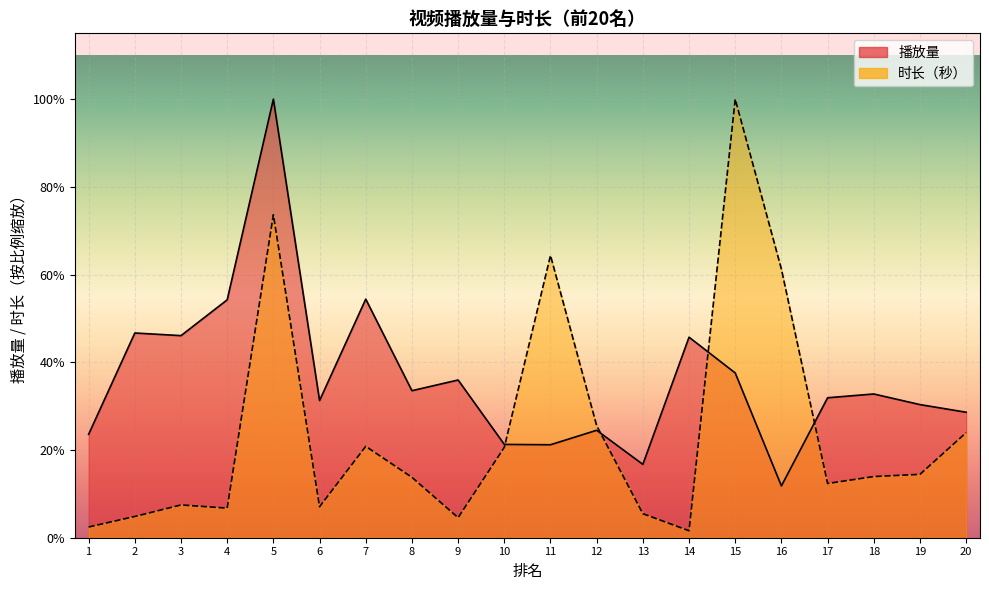

What is the difference between the highest and lowest values at 18?

616198.2